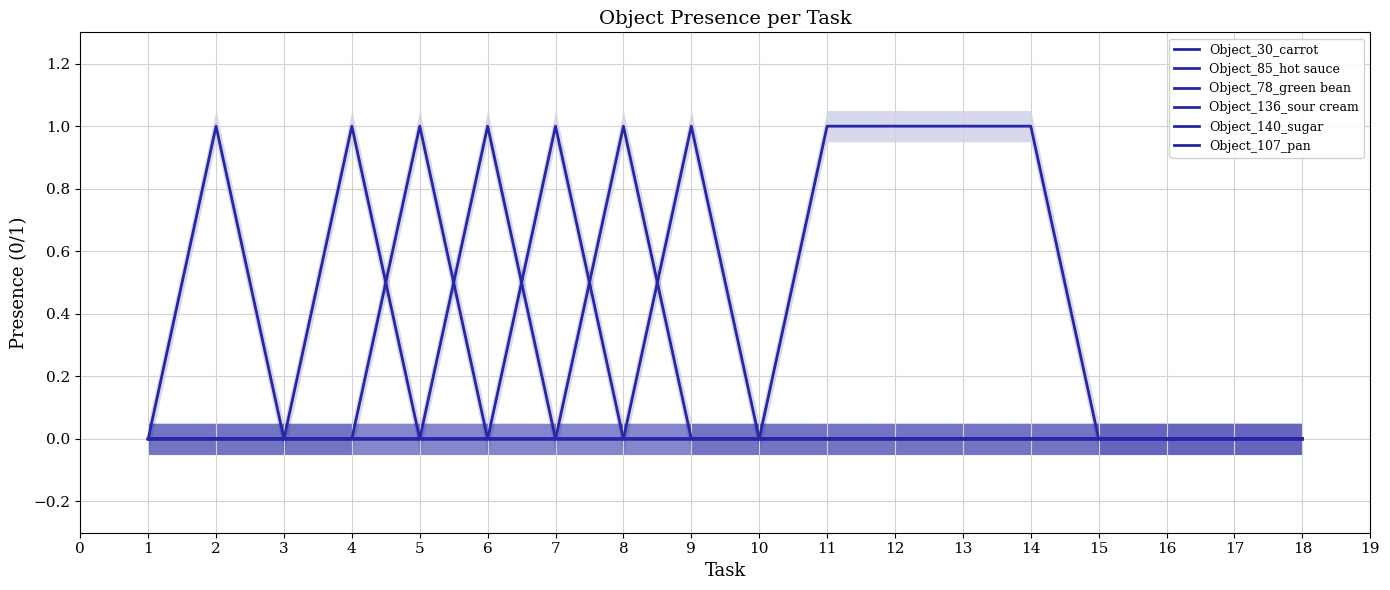

Between 6 and 7, which is larger?

6